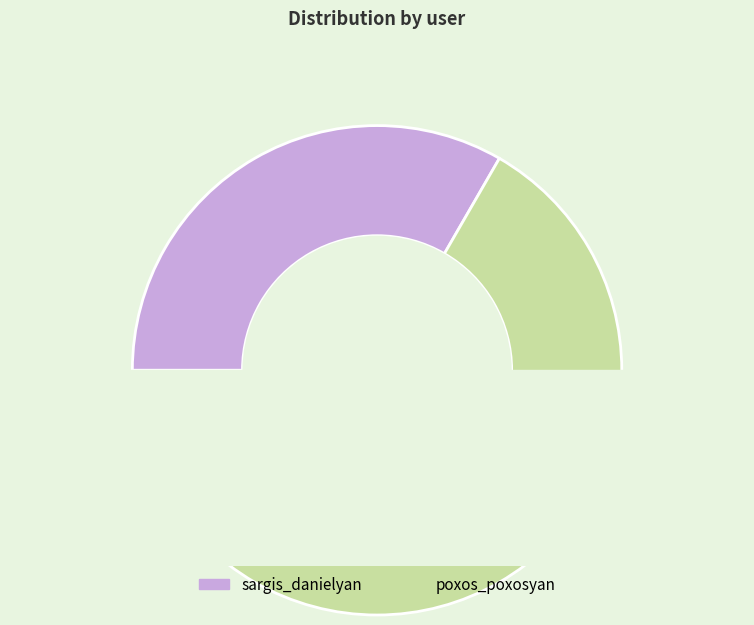

Which slice is the largest?

poxos_poxosyan